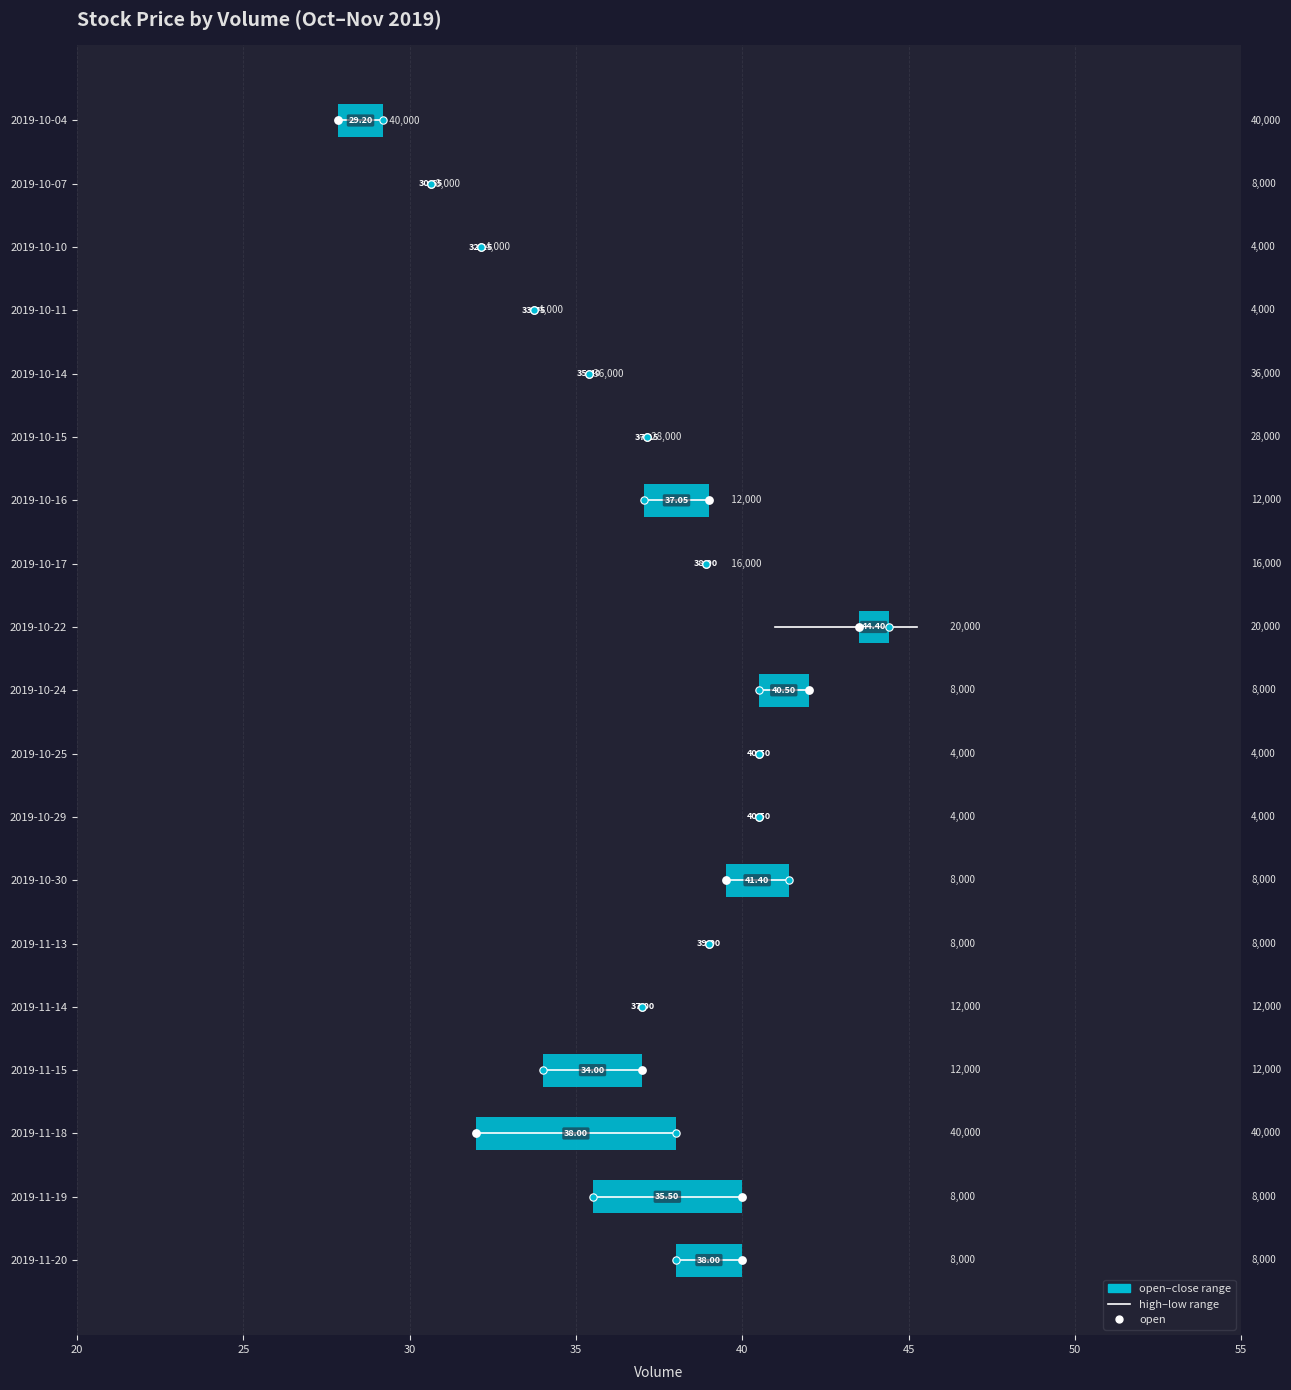

Is the value of close at 2019-10-11 greater than the value of high at 2019-11-15?

No